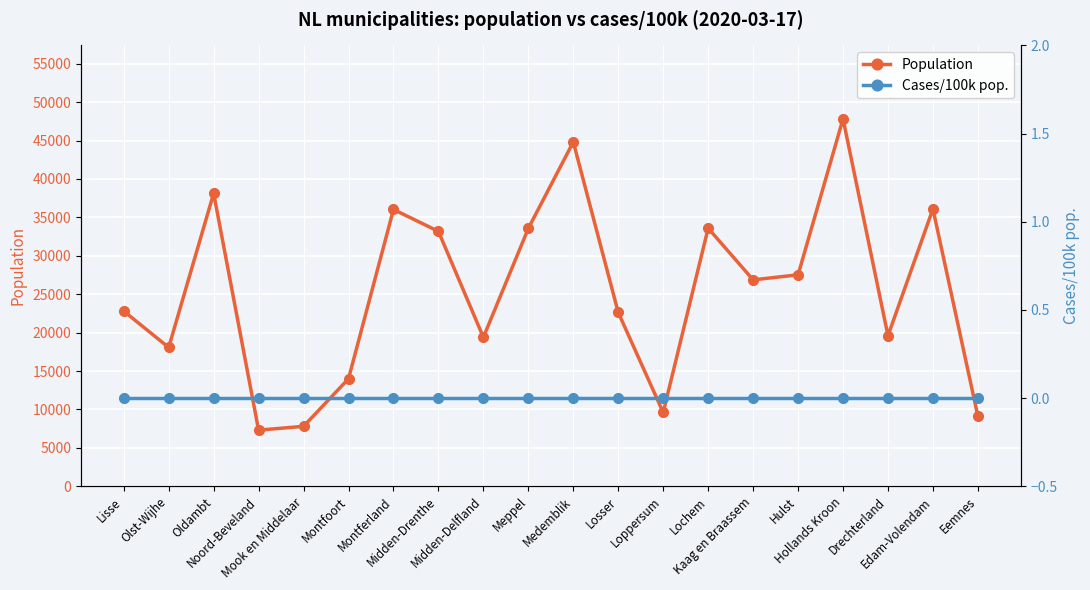

Which series changed the most between Lisse and Olst-Wijhe?

Population